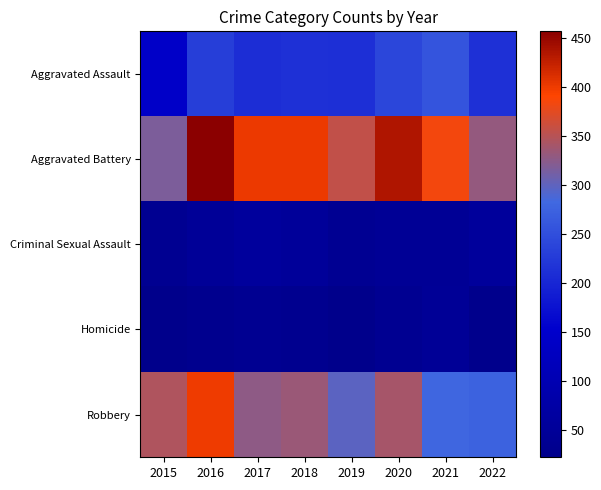

What is the total value across all series at 2020?

1094